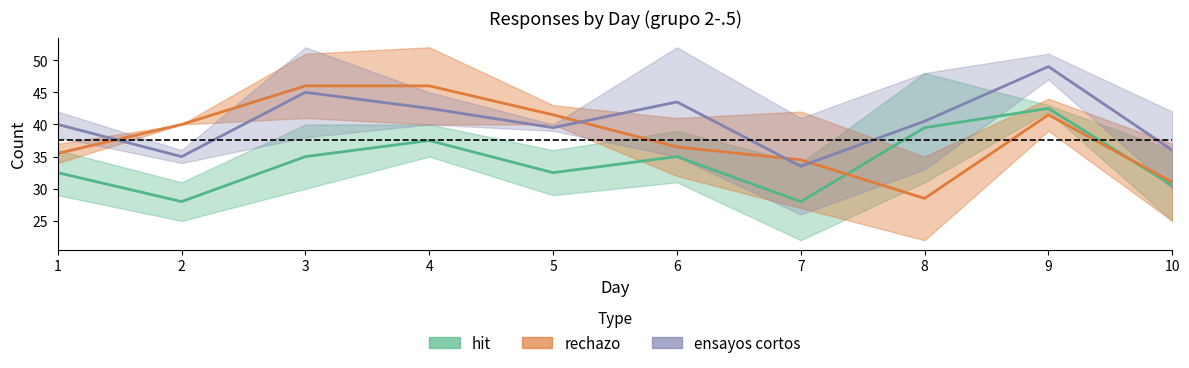

At which label is hit_lb closest to 35?

4